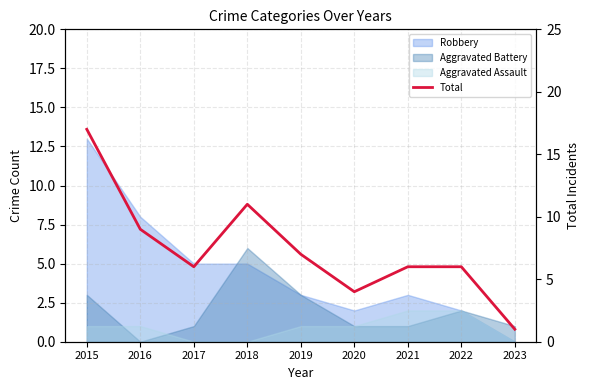

List the labels in order of value, largest first.

2015, 2018, 2016, 2019, 2017, 2021, 2022, 2020, 2023